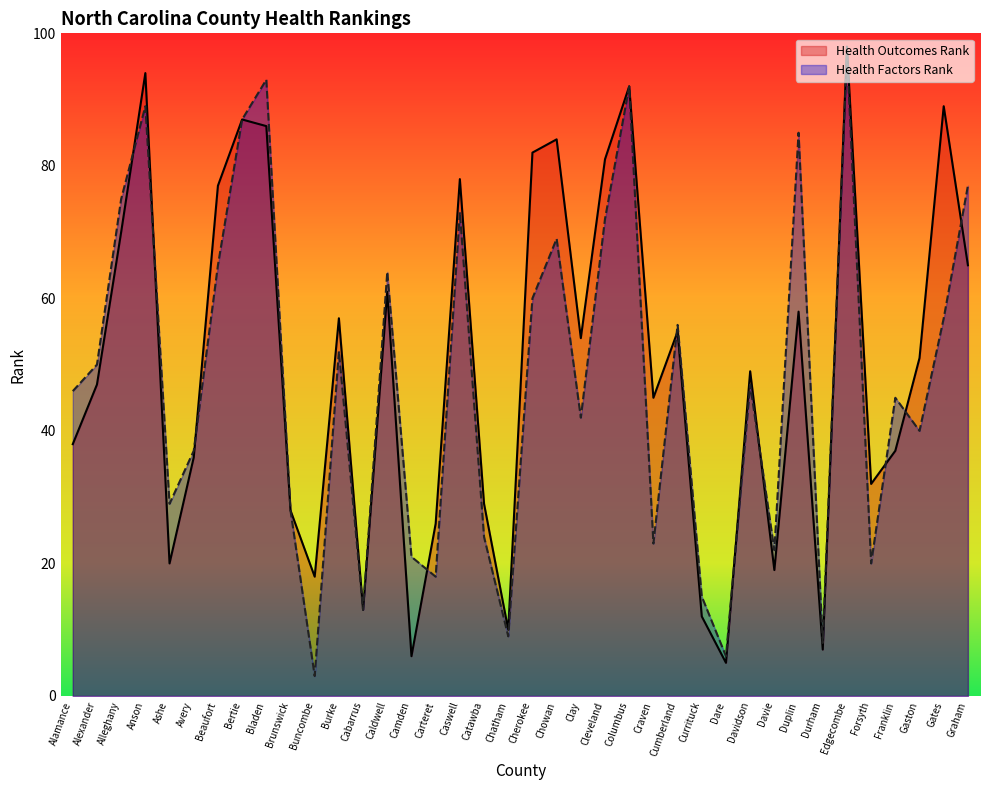

Between Ashe and Avery, which series saw the biggest shift?

Health Outcomes Rank